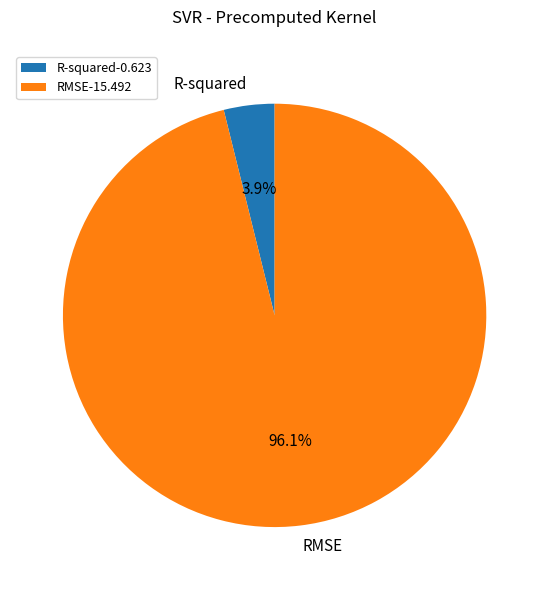

To the nearest percent, what is the combined percentage of R-squared and RMSE?

100%